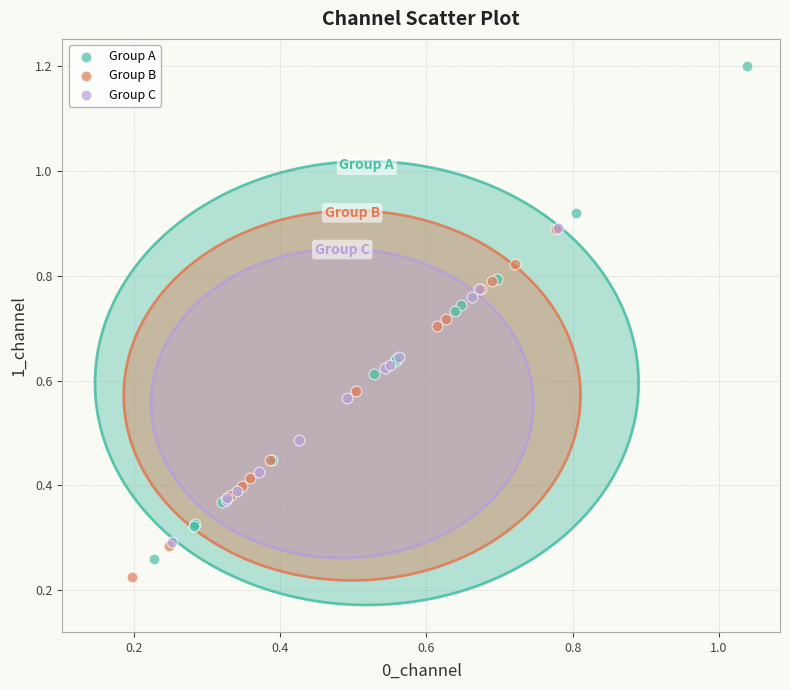

Which series contains the highest Y value?

Group A